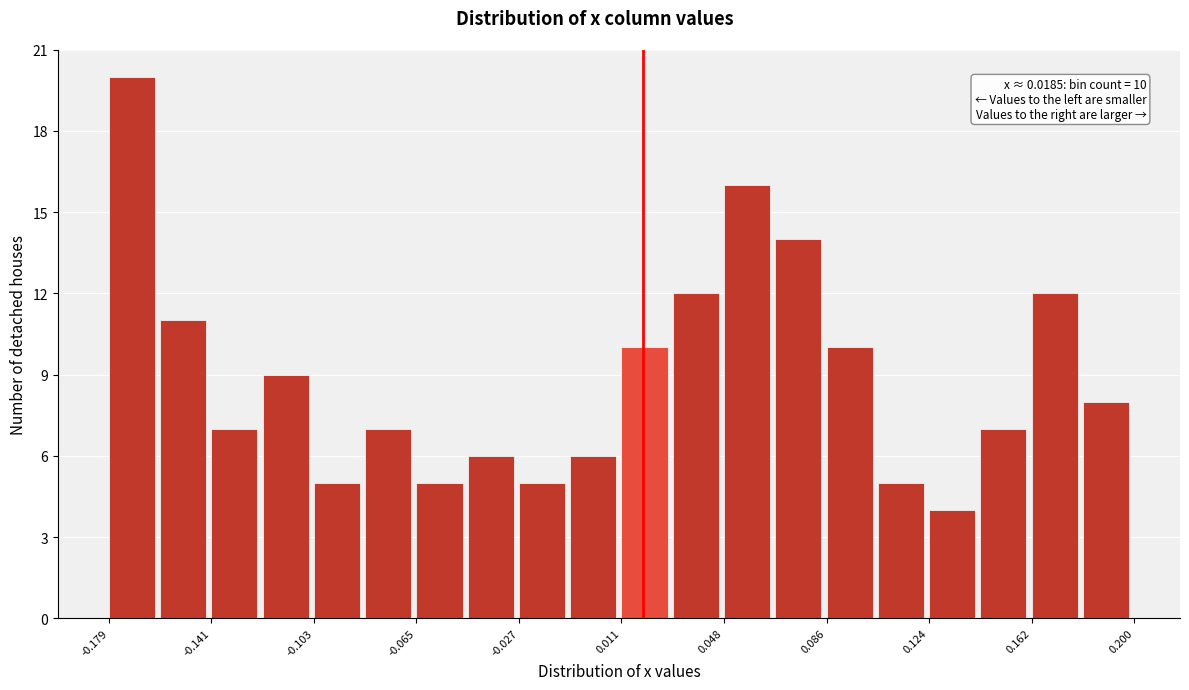

Read against the x-axis, roughly where is the centre of the tallest bar?

-0.170